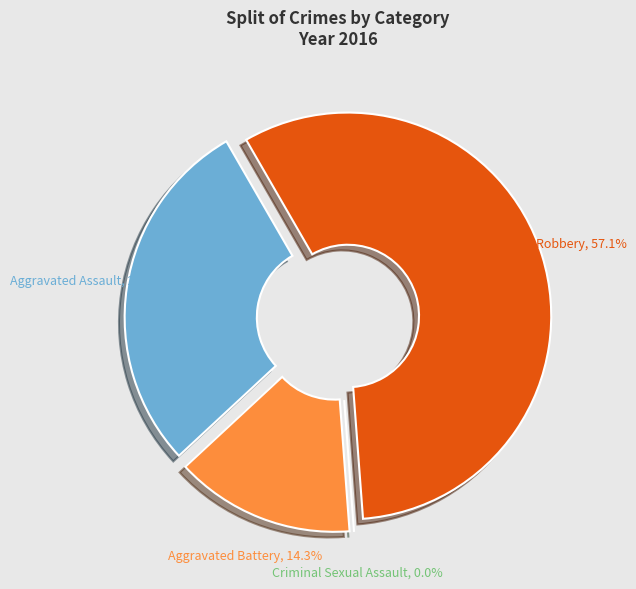

Which category has the smallest portion of the pie?

Criminal Sexual Assault